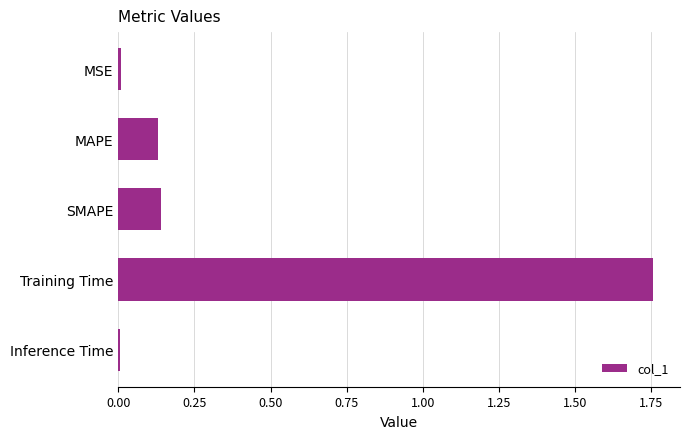

Is it true that the value at MSE is 0.0?

True